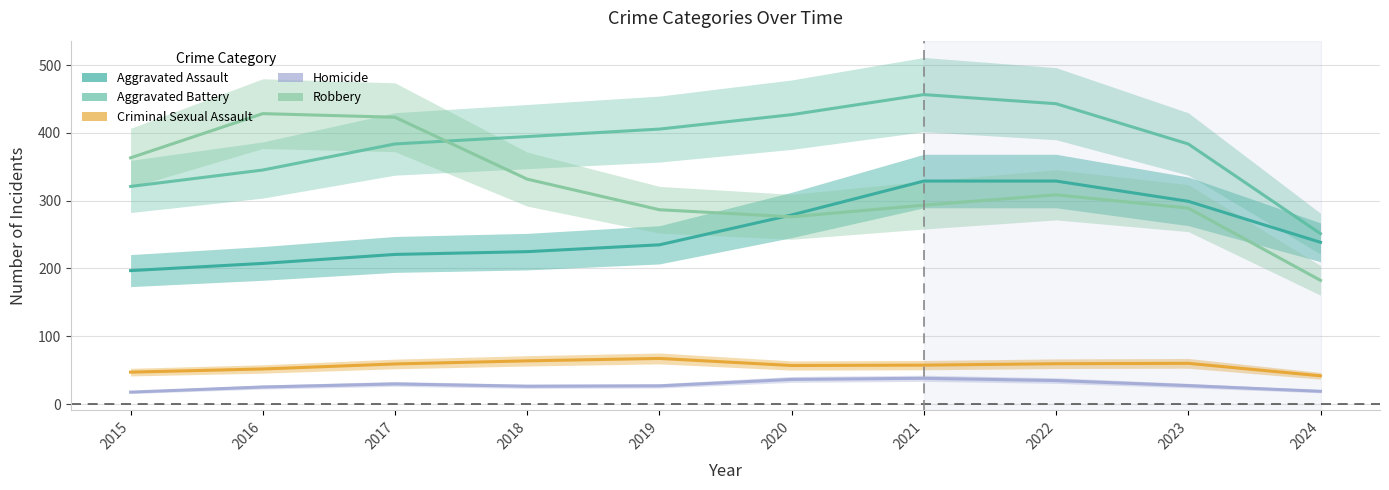

How many data points in Robbery are less than 304?

5